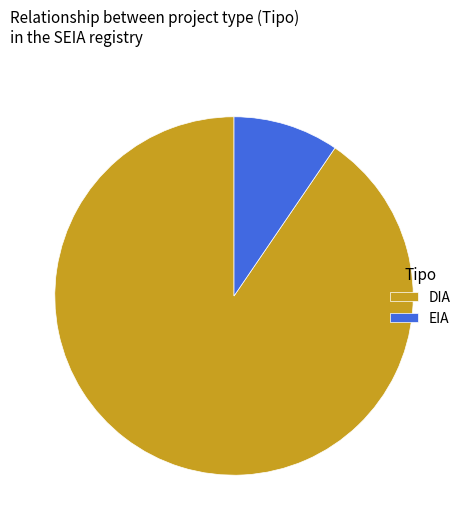

Is it true that DIA is 90% of the pie?

True